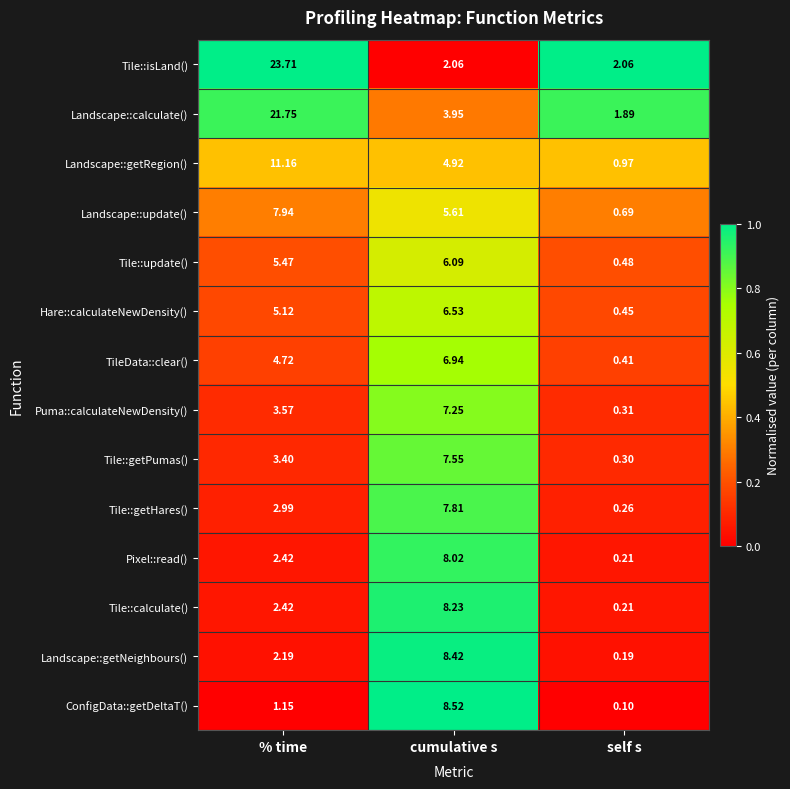

Between cumulative s and self s, which series saw the biggest shift?

ConfigData::getDeltaT()